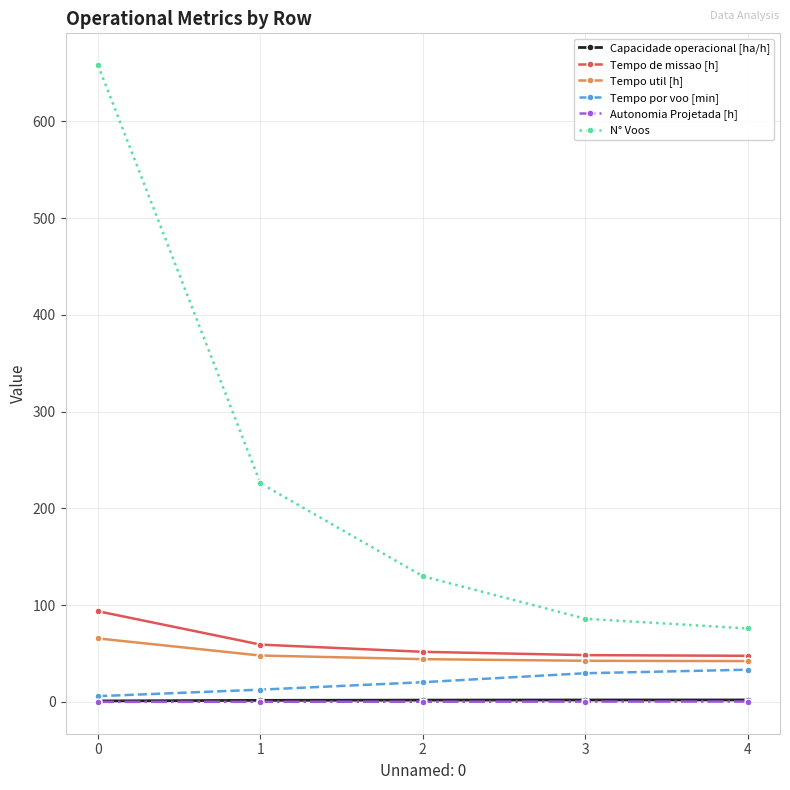

Where does the Tempo por voo [min] series first go above 20?

2